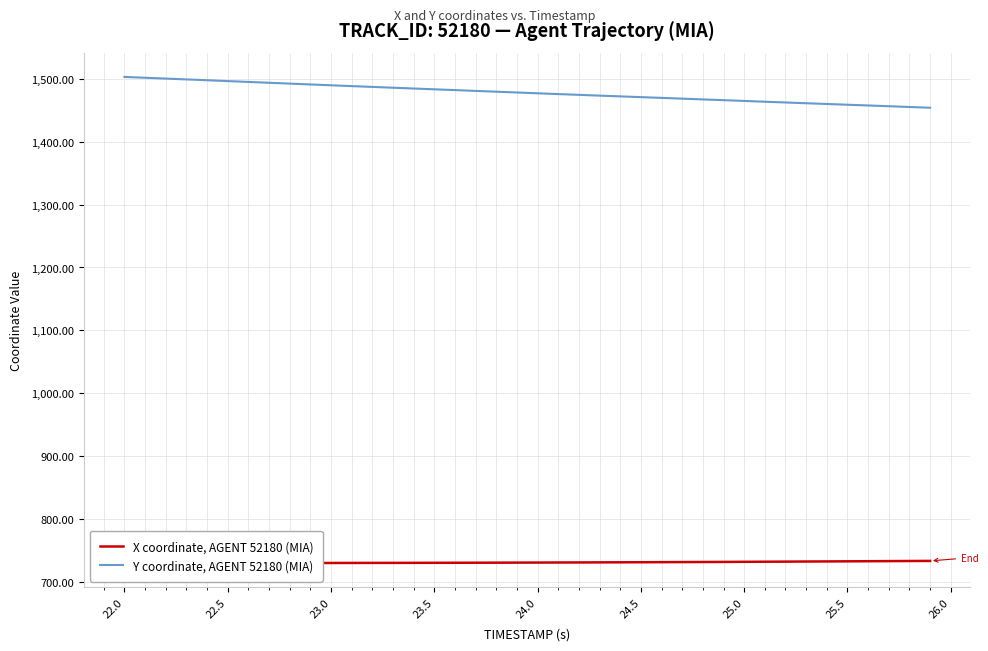

Is it true that Y coordinate, AGENT 52180 (MIA) equals 1483.6 at 23.5?

True